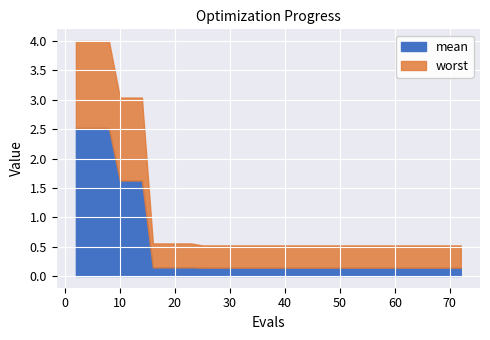

What is the maximum value for mean?

2.5